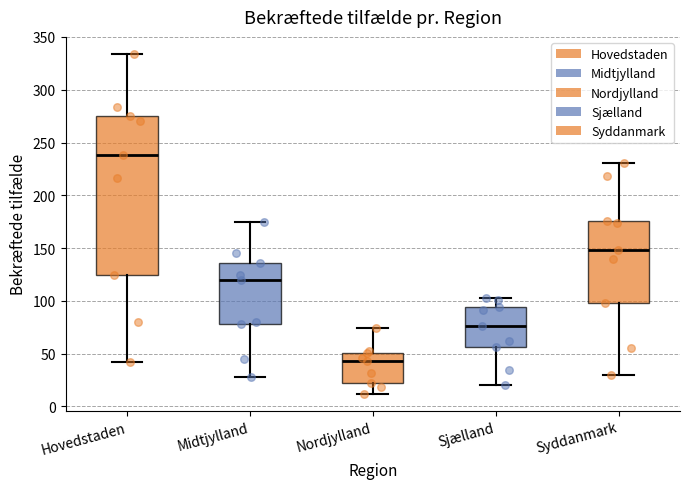

Where does the upper whisker of the box for Hovedstaden end on the y-axis? The values are not printed on the chart, so give them approximately, as read against the axis.

335